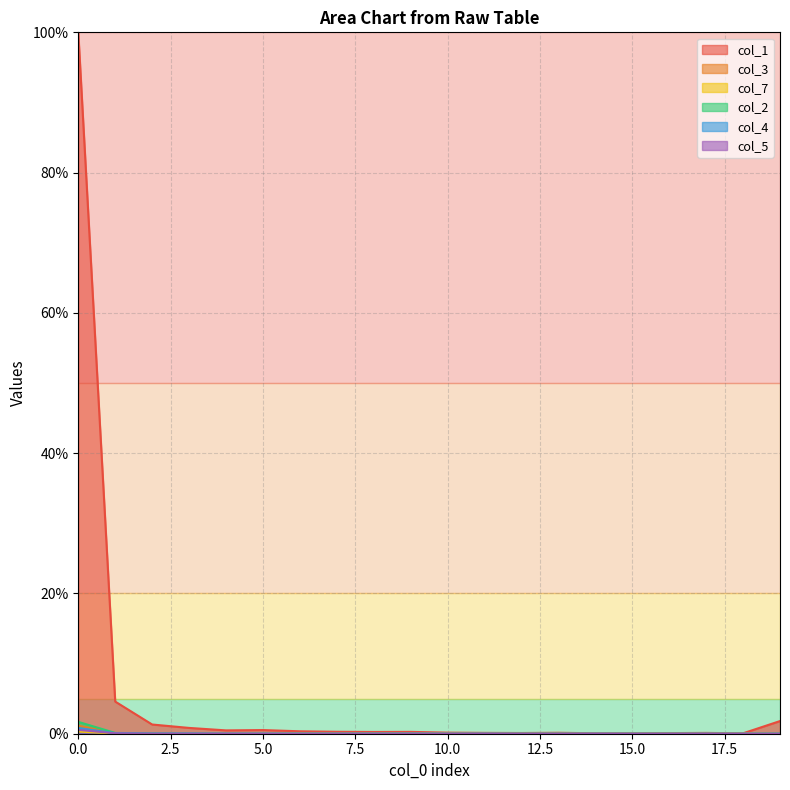

How many interior local peaks does the col_4 series have?

5